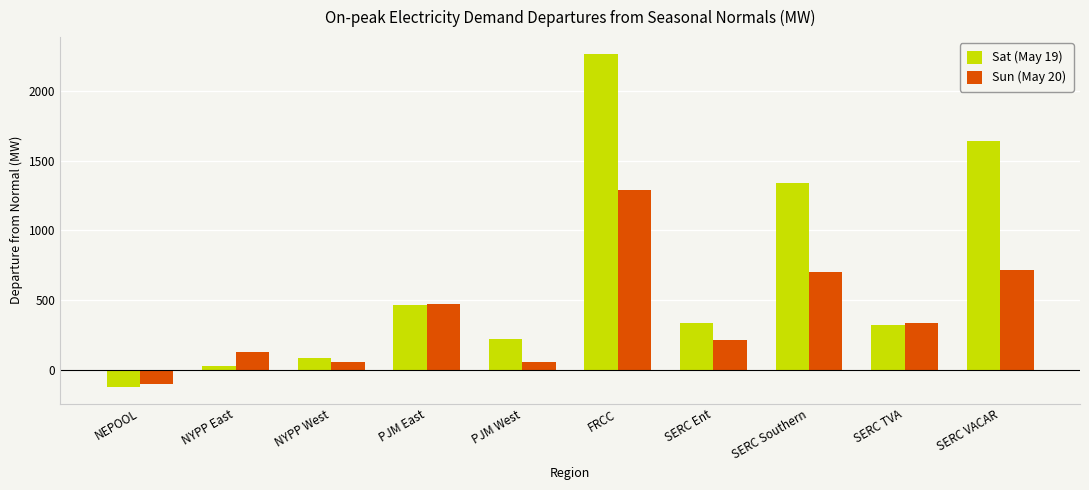

What is the maximum value shown in the chart?

2268.1